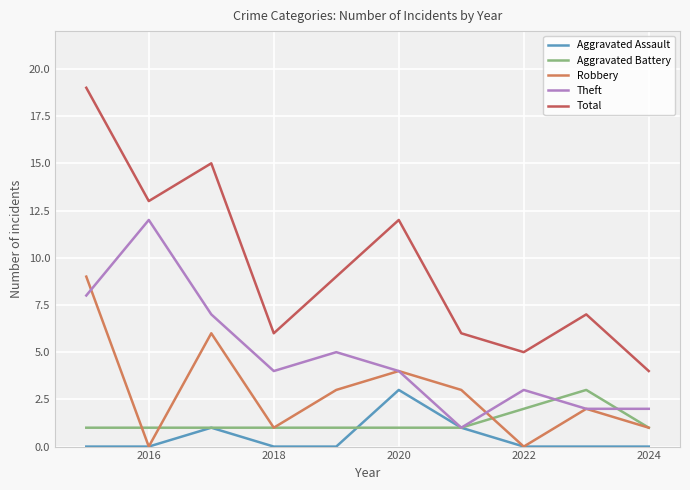

What is the minimum value for Total?

4